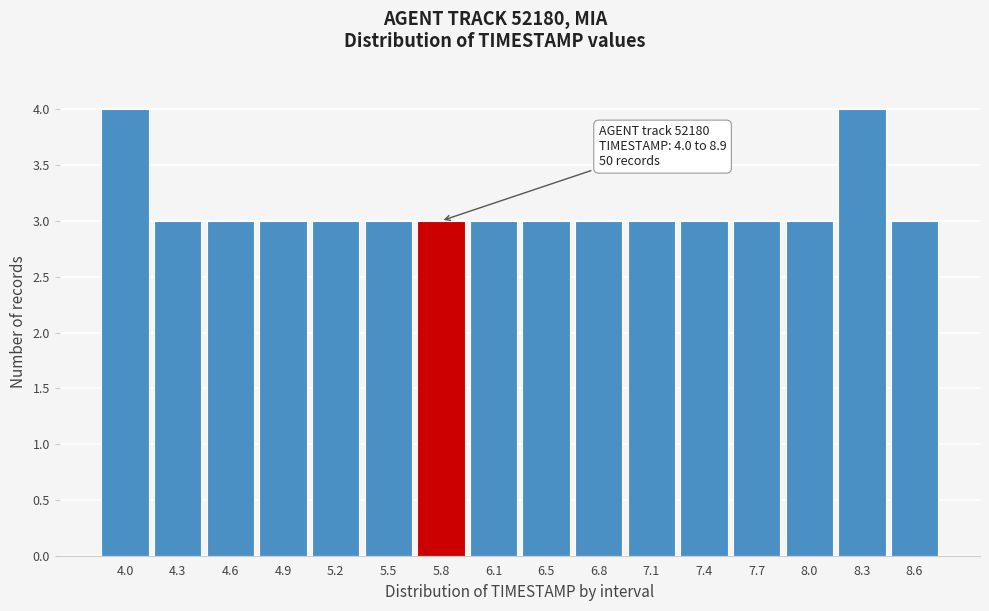

Reading left to right, extract all data points from this chart.

4.0=4	4.3=3	4.6=3	4.9=3	5.2=3	5.5=3	5.8=3	6.1=3	6.5=3	6.8=3	7.1=3	7.4=3	7.7=3	8.0=3	8.3=4	8.6=3